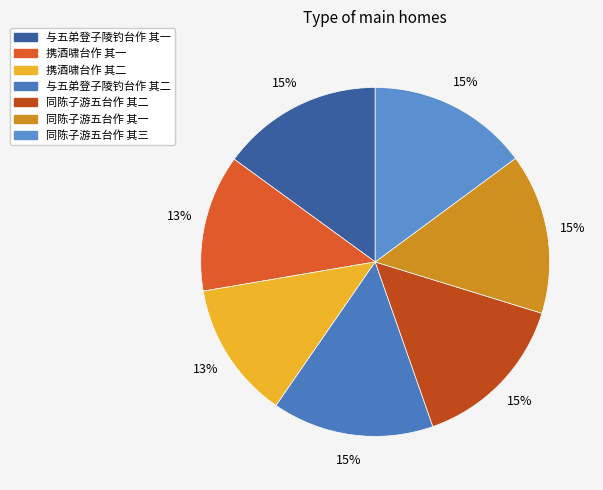

Approximately how many times larger is the value at 同陈子游五台作 其二 compared to 同陈子游五台作 其一?

1.0